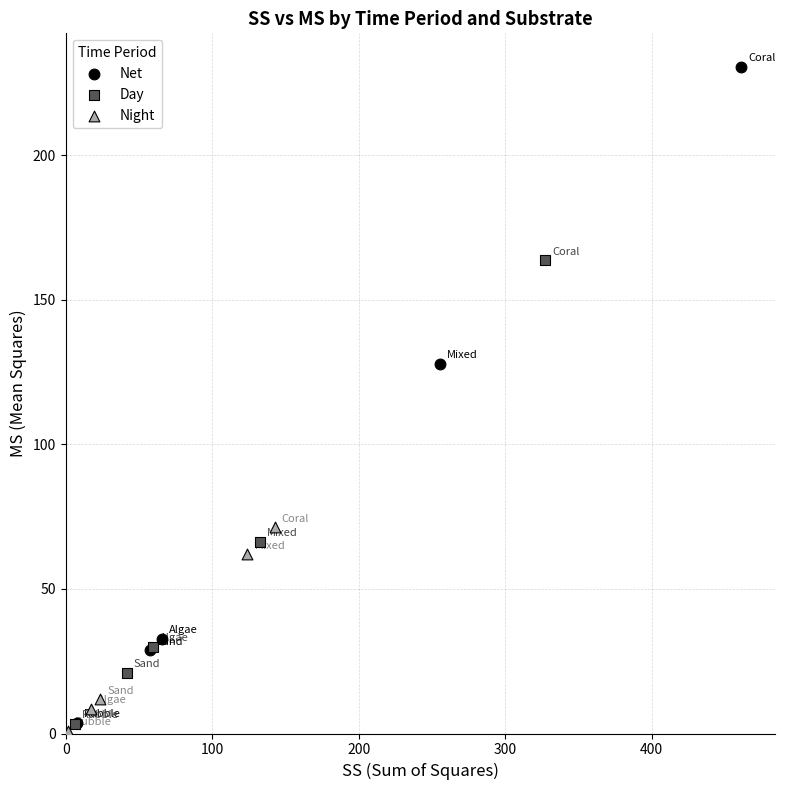

Which series has the largest Y range (max minus min)?

Net